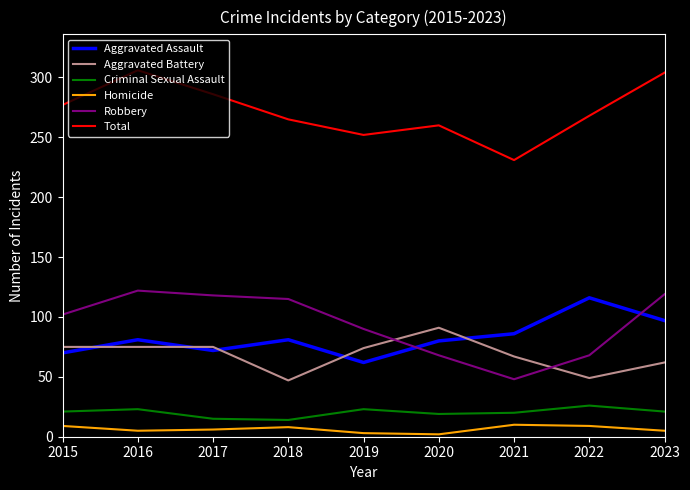

Between 2016 and 2019, which series saw the biggest shift?

Total